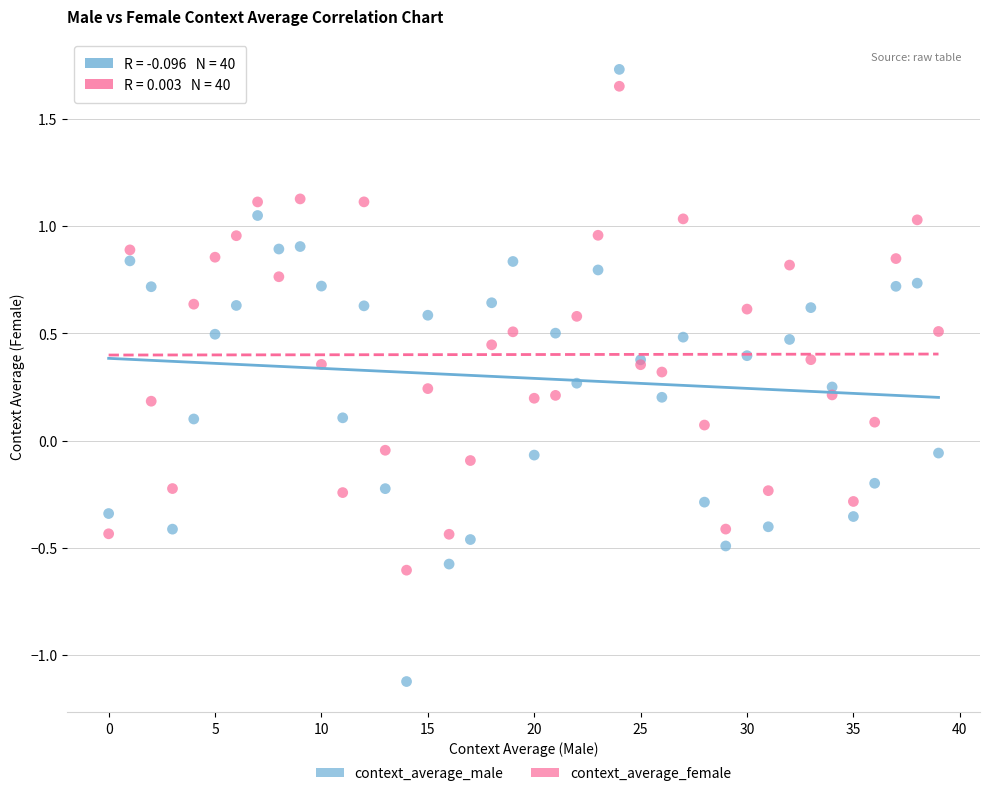

Which series reaches the minimum Y coordinate?

context_average_male